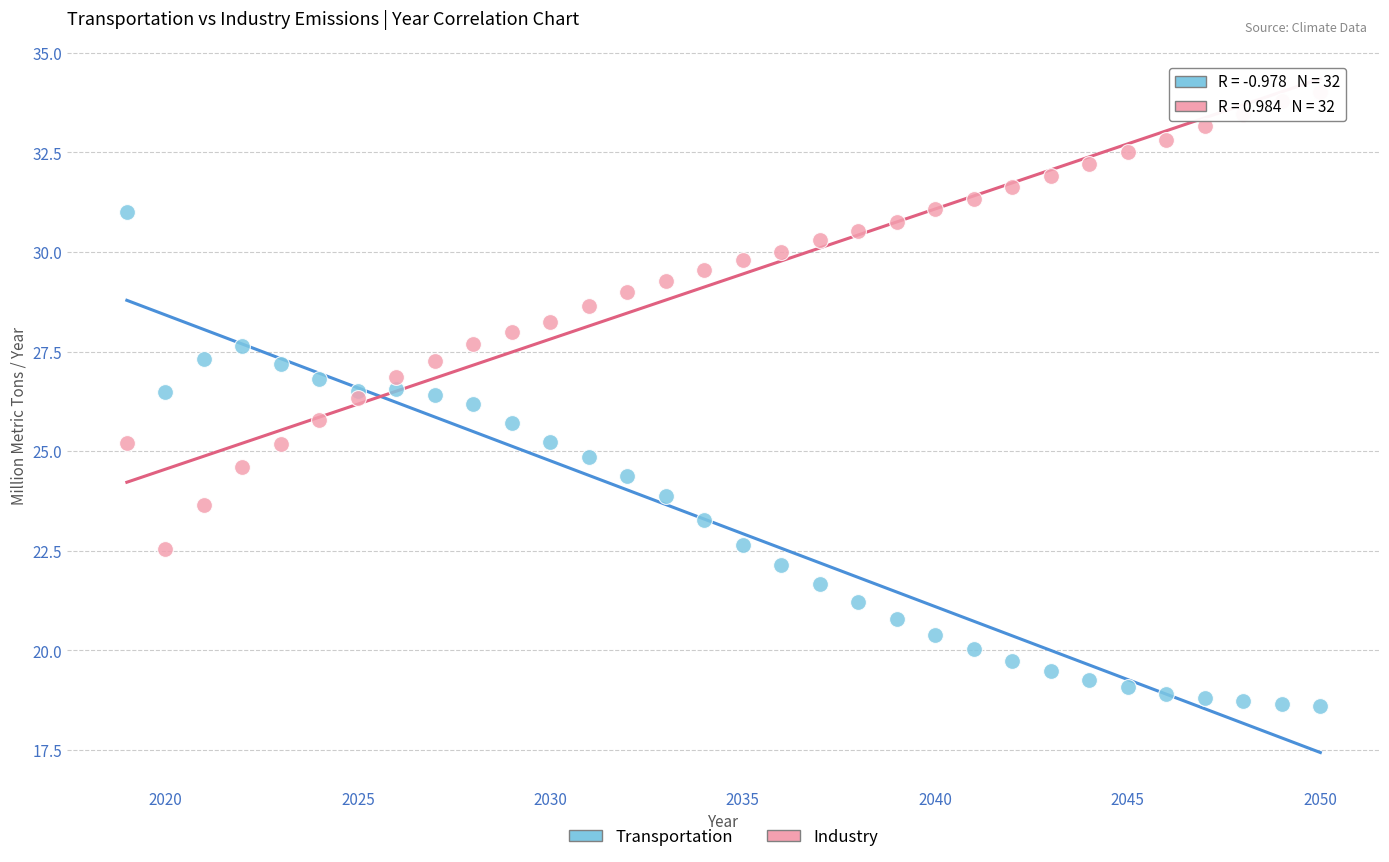

Which series contains the lowest Y value?

Transportation